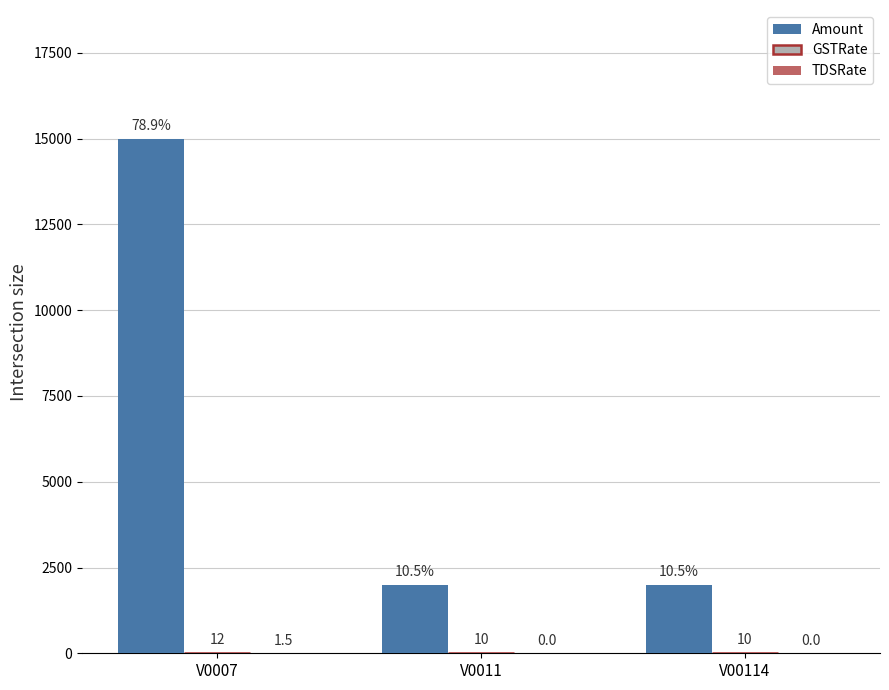

Which series has the largest total across all categories?

Amount